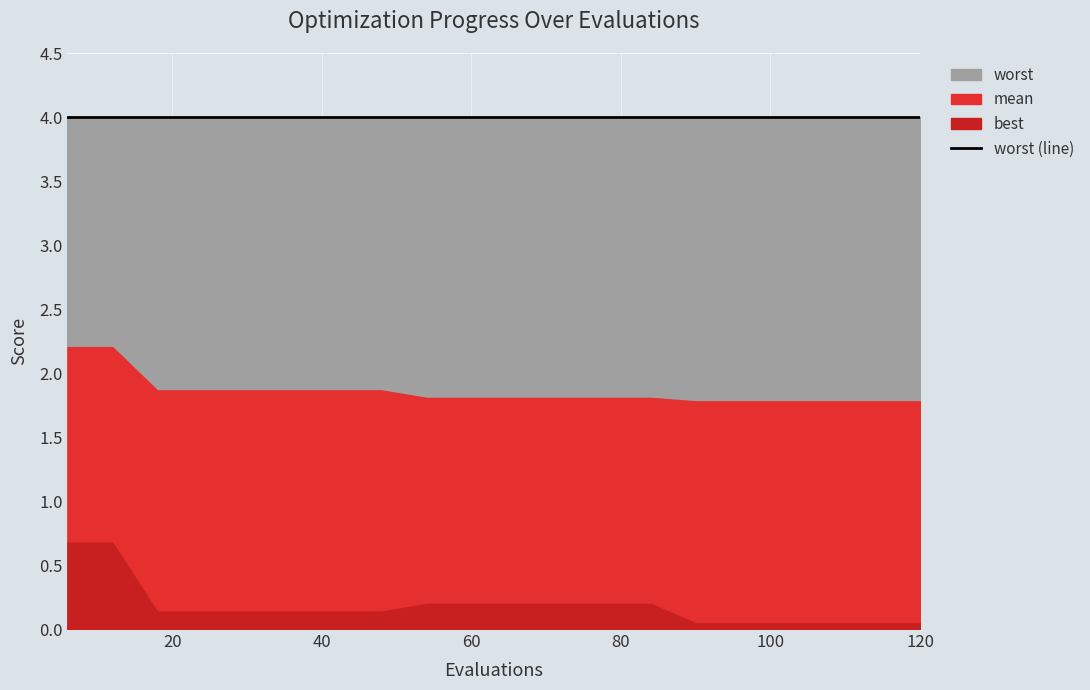

What is the average value of the mean series?

1.9